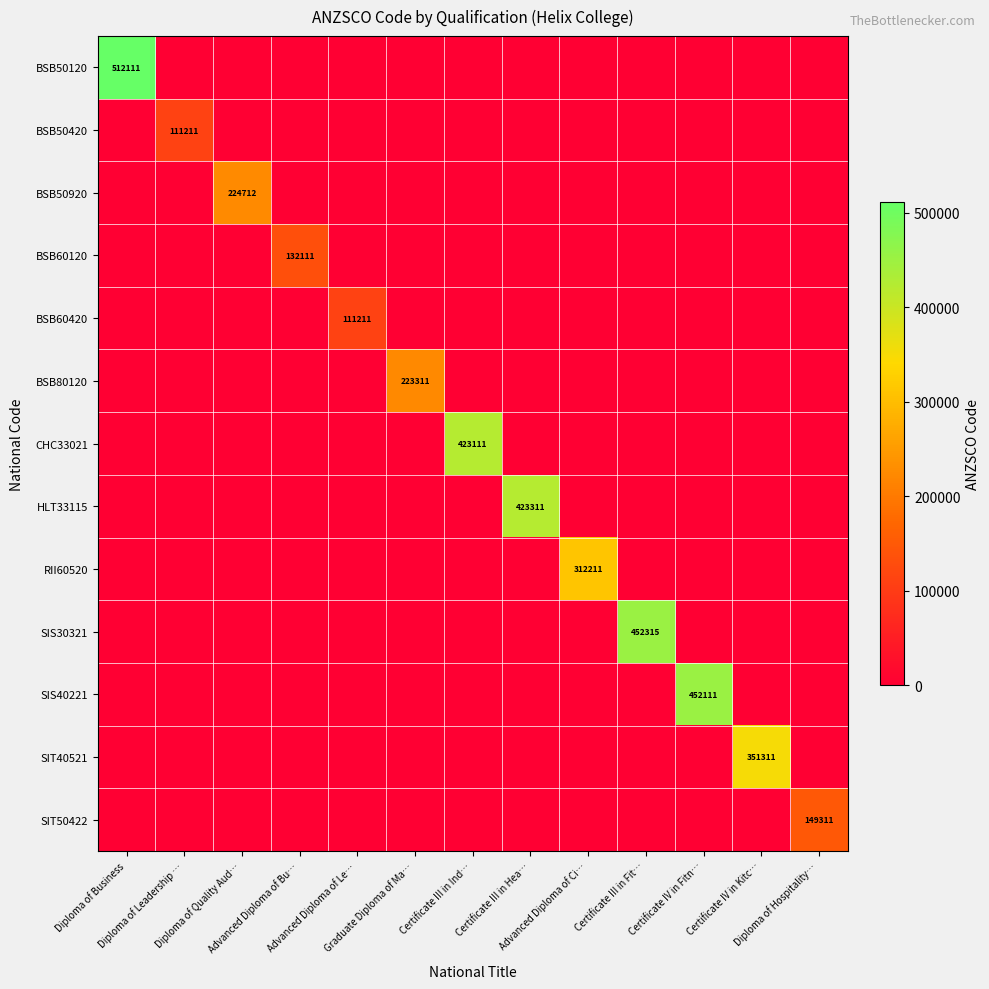

Between Diploma of Leadership … and Graduate Diploma of Ma…, which series saw the biggest shift?

BSB80120